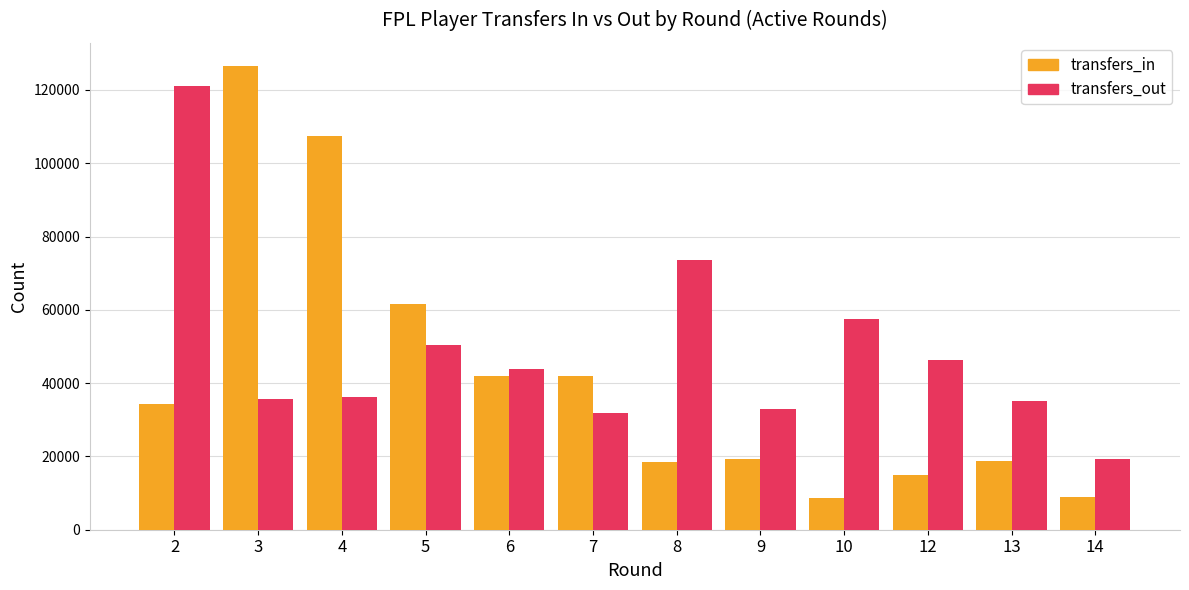

Is the value of transfers_in at 4 greater than the value of transfers_out at 5?

Yes